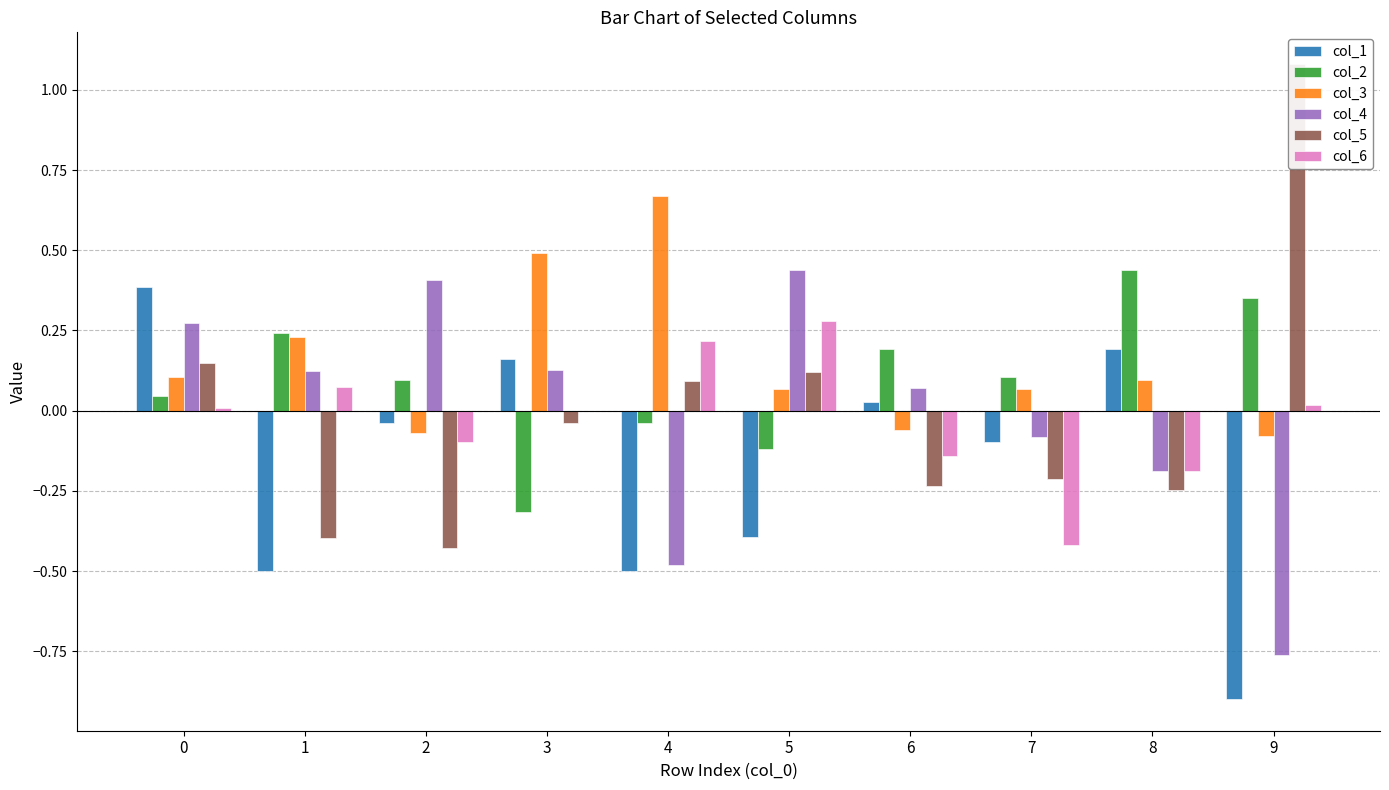

How many data points in col_2 are above 0?

7